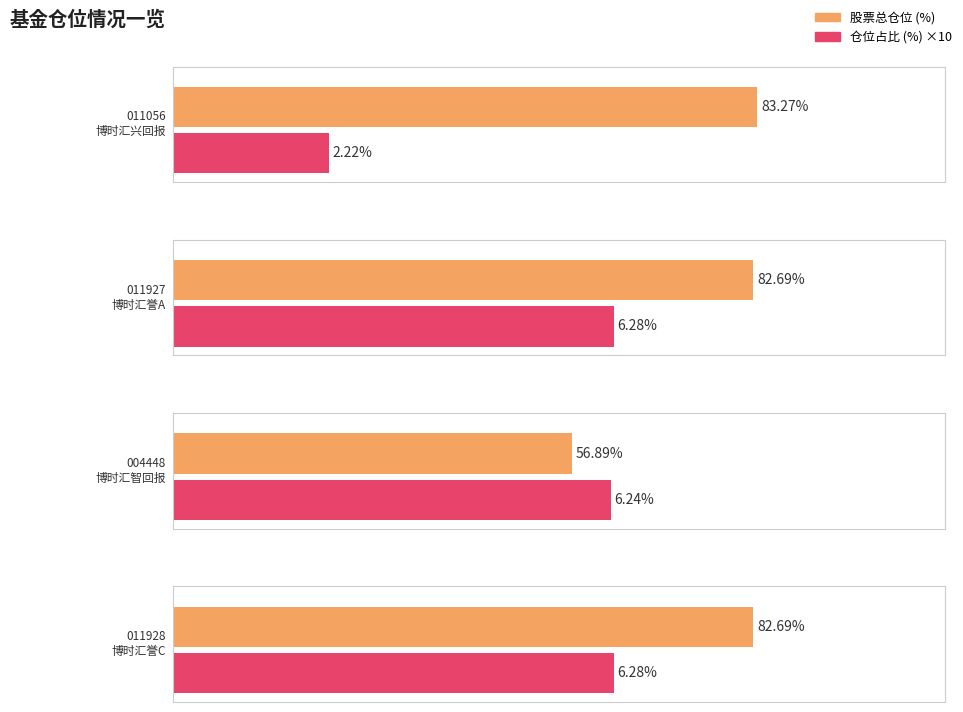

List the labels in order of 仓位占比 value, smallest first.

博时汇兴回报一年持有期灵活配置混合, 博时汇智回报灵活配置混合, 博时汇誉回报灵活配置混合型证券投资基金A, 博时汇誉回报灵活配置混合型证券投资基金C